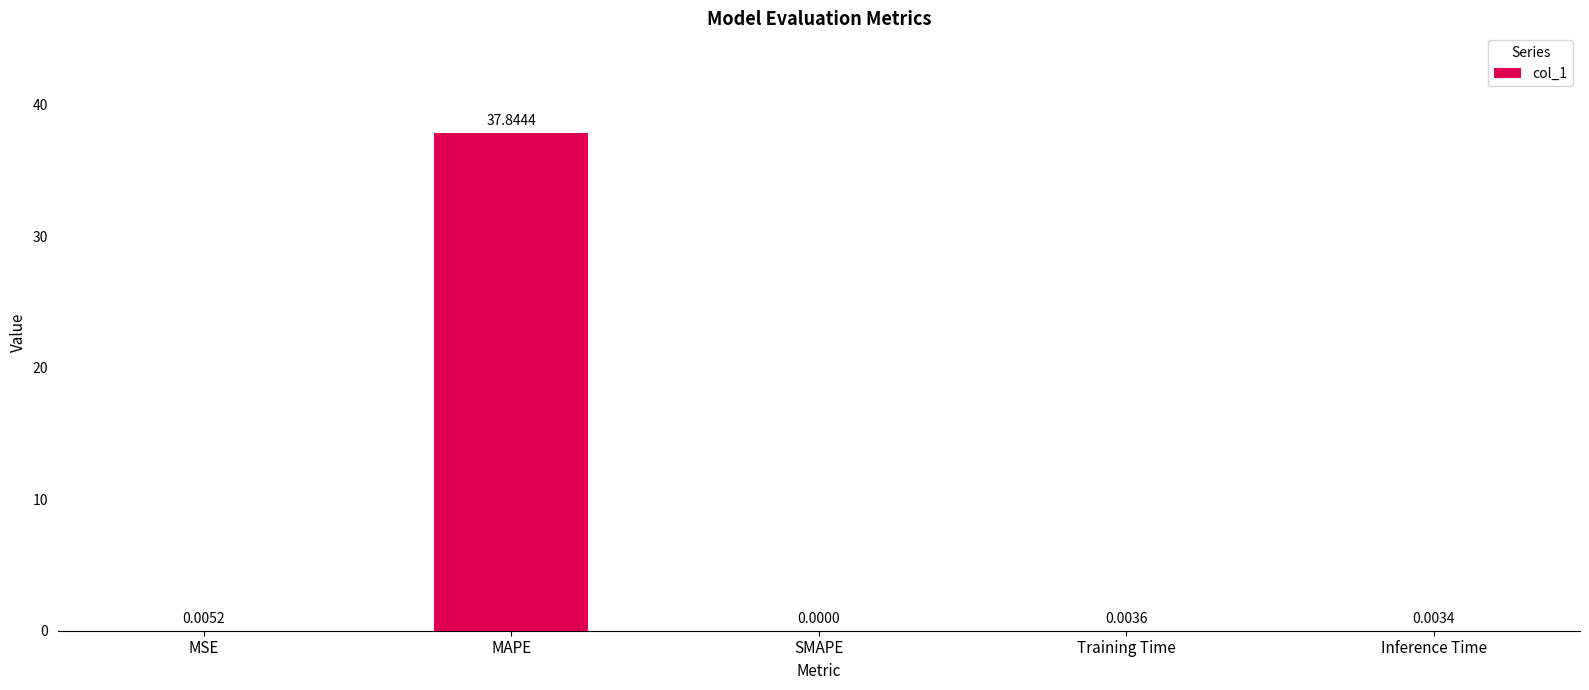

How many data points does each series have?

5